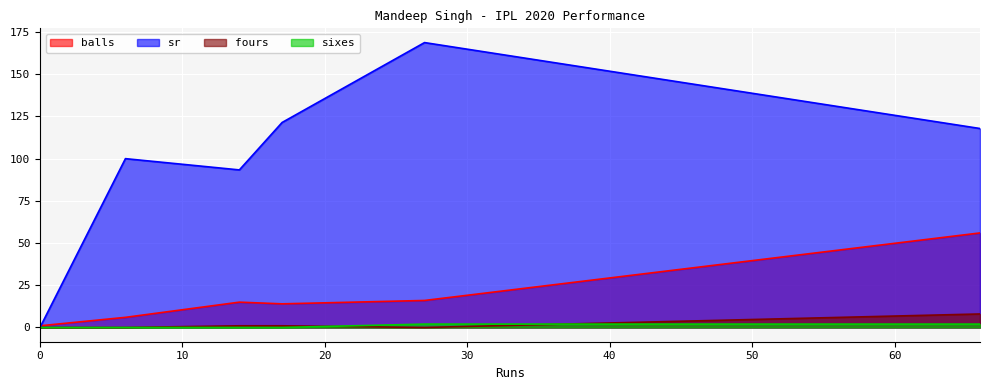

What is the difference between the second highest and second lowest values in the sixes series?

2.0